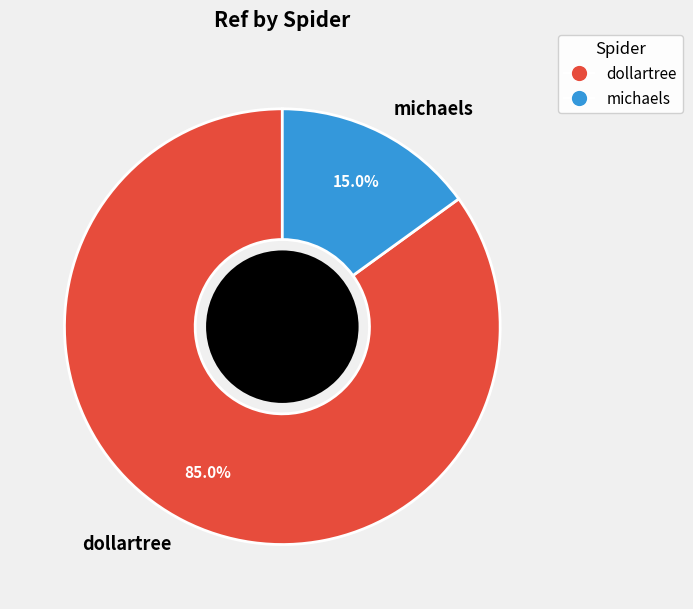

Which category has the biggest portion of the pie?

dollartree